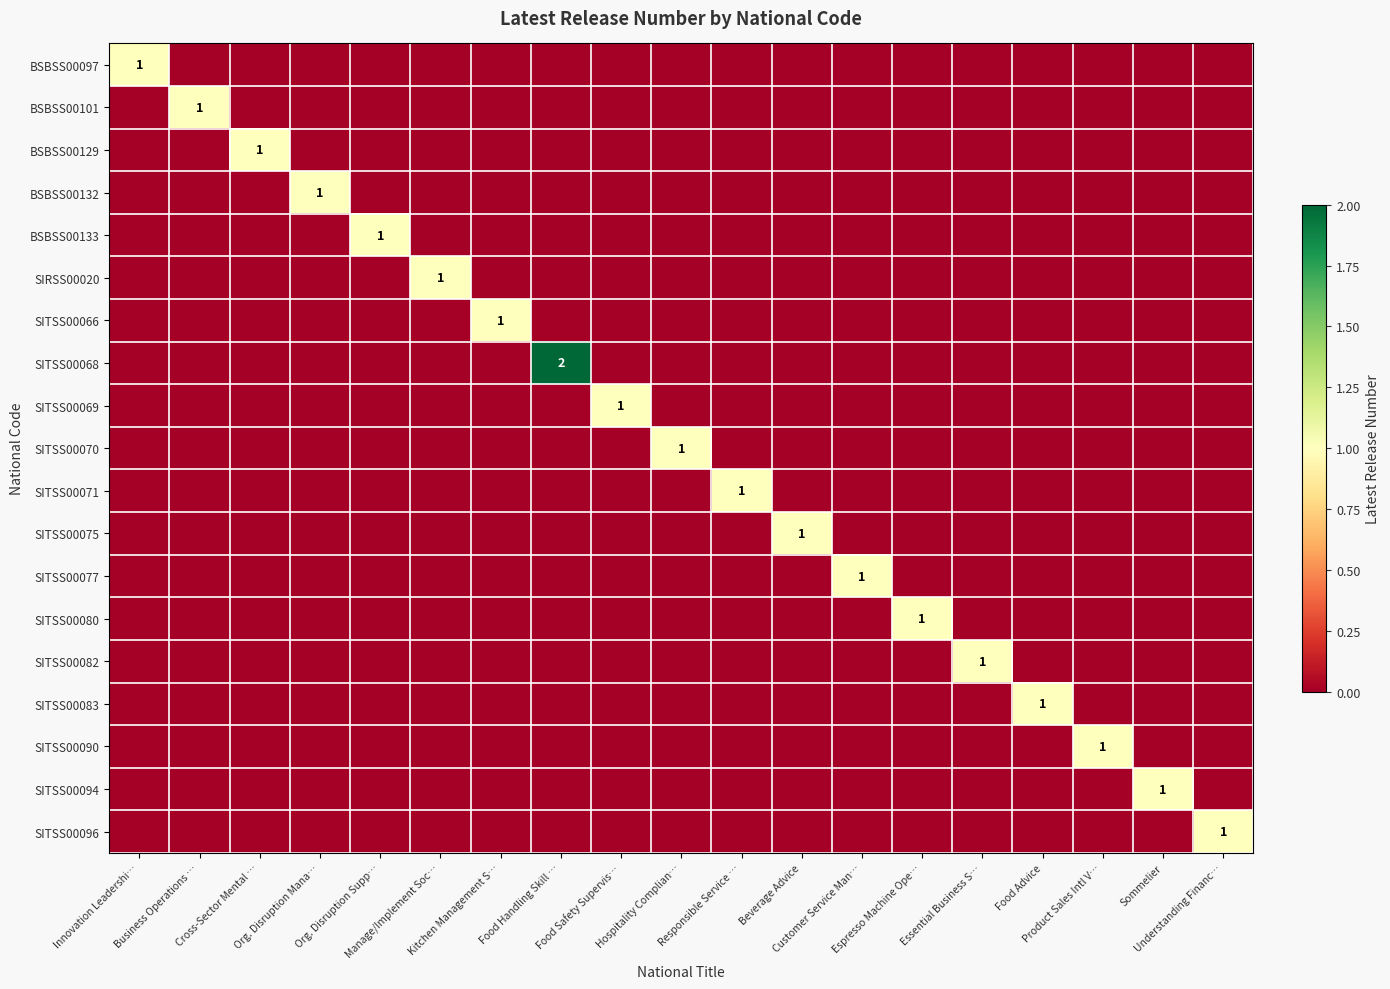

Between Understanding Financ… and Kitchen Management S…, which is larger?

Understanding Financ…